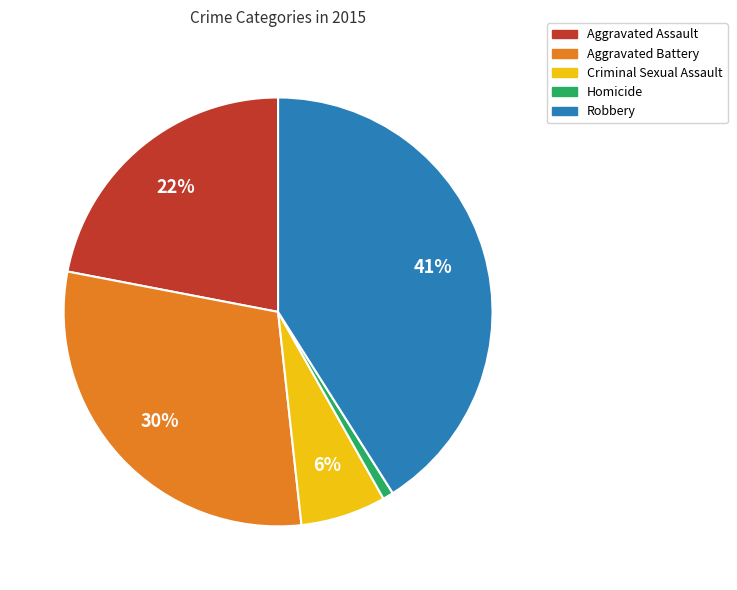

The Homicide slice represents 1% of the pie. True or false?

True